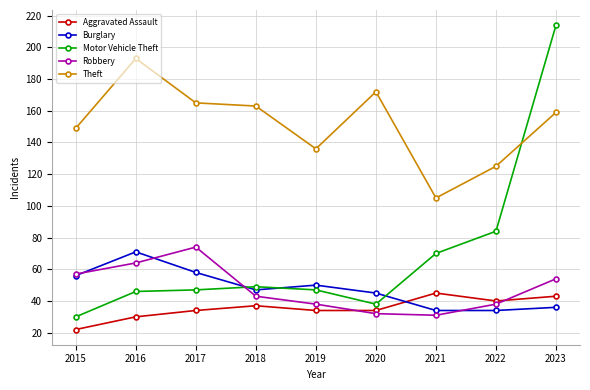

Which series has the largest total across all categories?

Theft